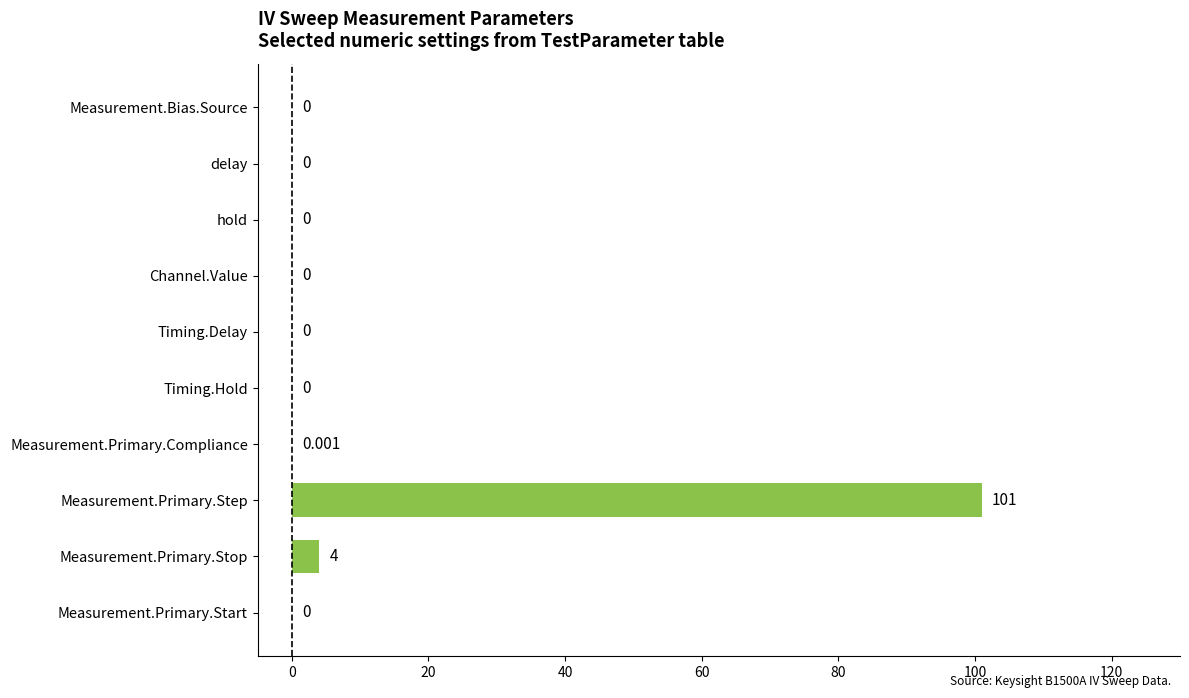

How many values are above zero?

3